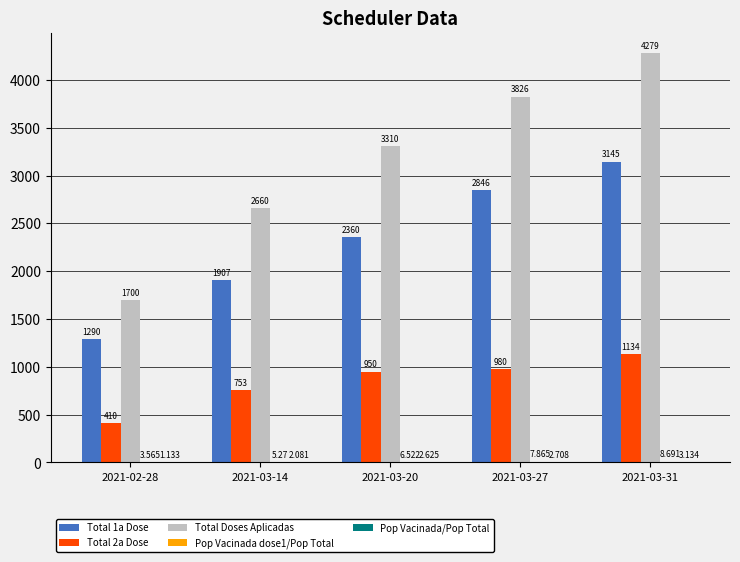

How many categories are shown in the chart?

5